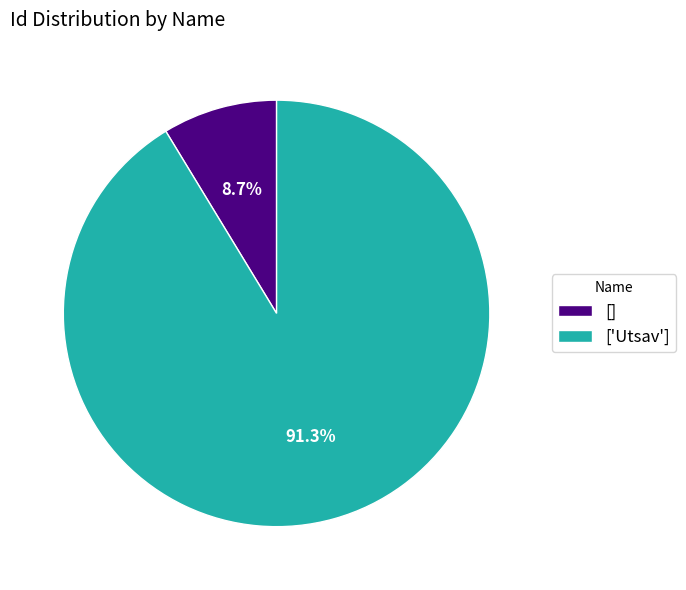

Approximately how many times larger is the value at [] compared to ['Utsav']?

0.1